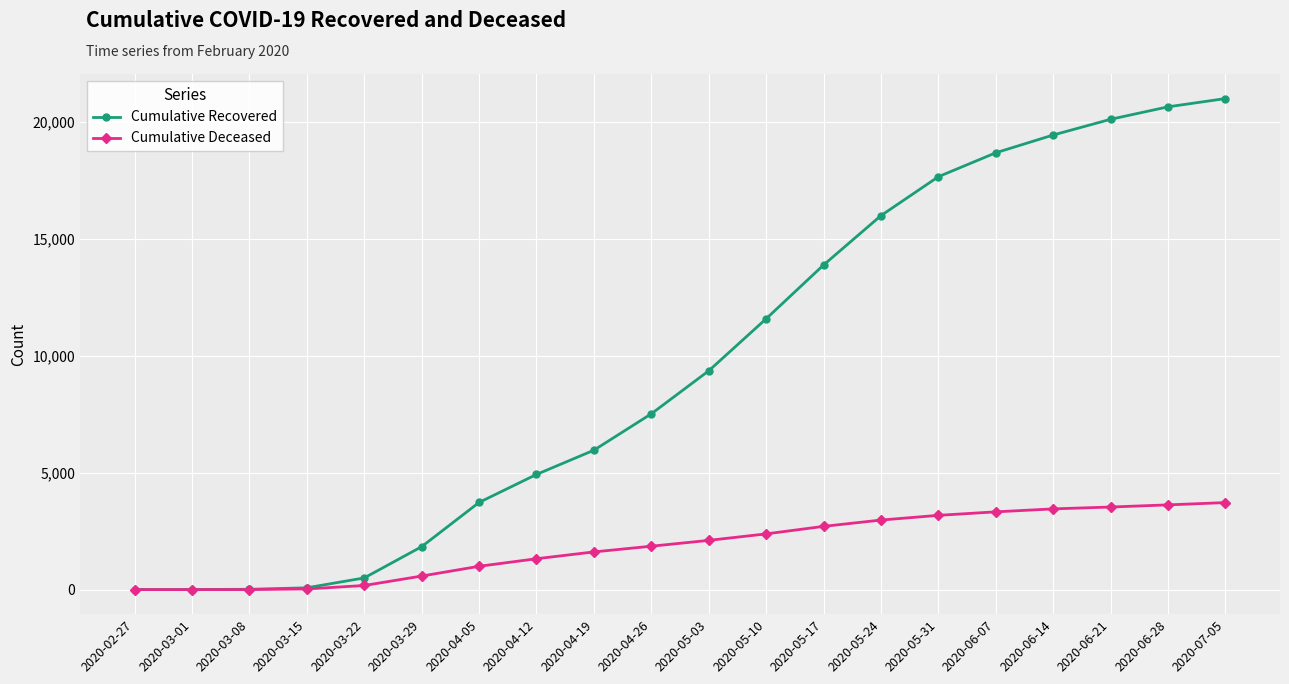

What is the label of the 2nd point from the right?

2020-06-28